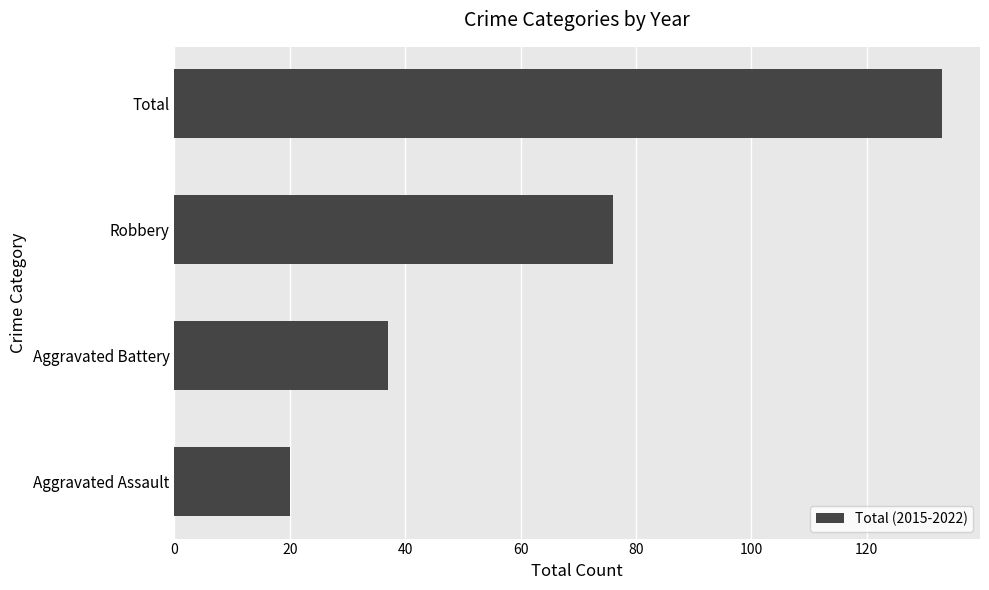

List the labels in order of value, largest first.

Total, Robbery, Aggravated Battery, Aggravated Assault